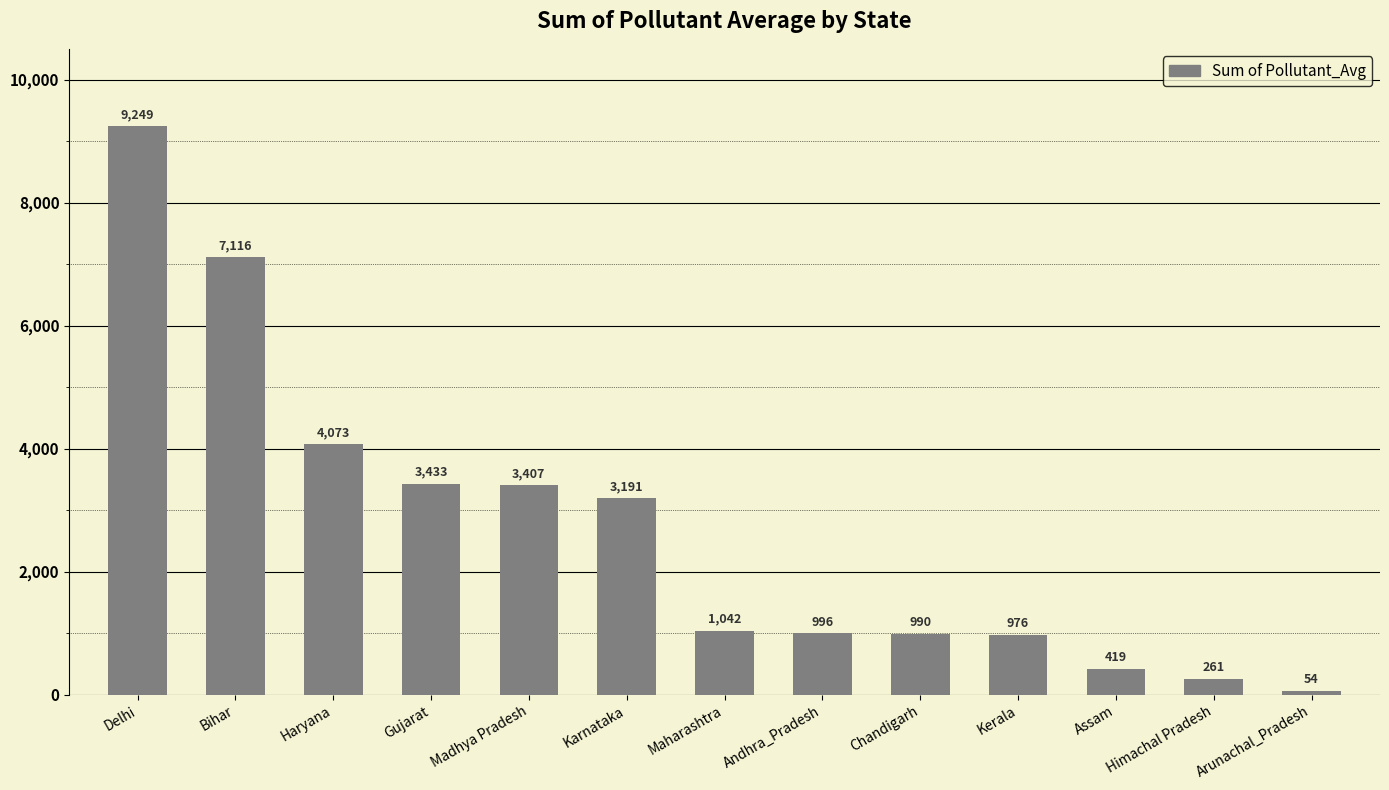

Where is the data nearest to the value 4651?

Haryana